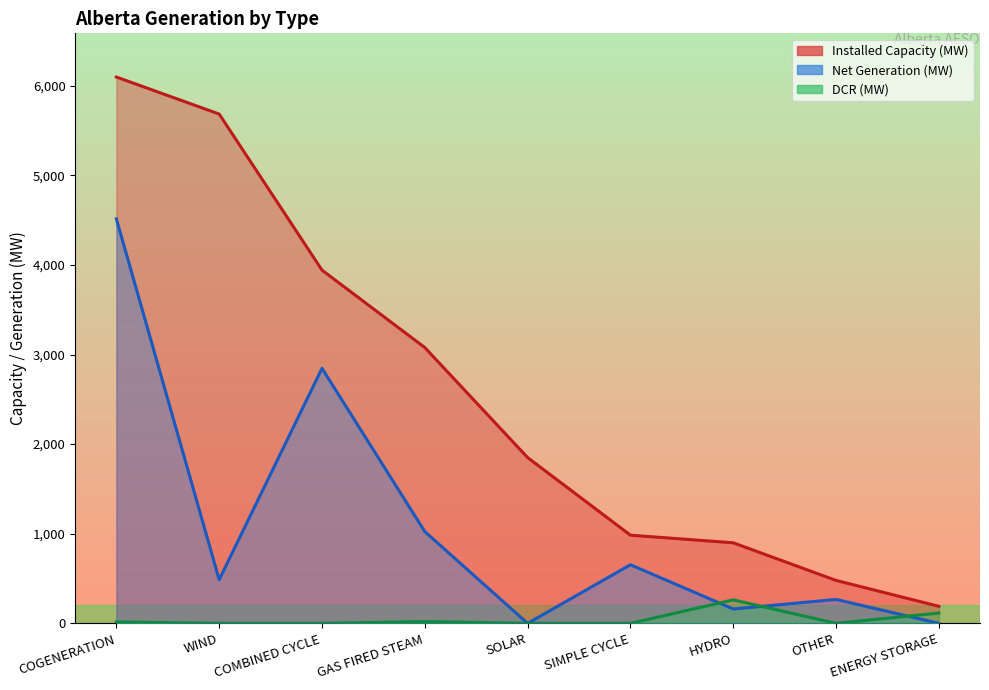

The value of DCR (MW) at COGENERATION is 4. True or false?

False